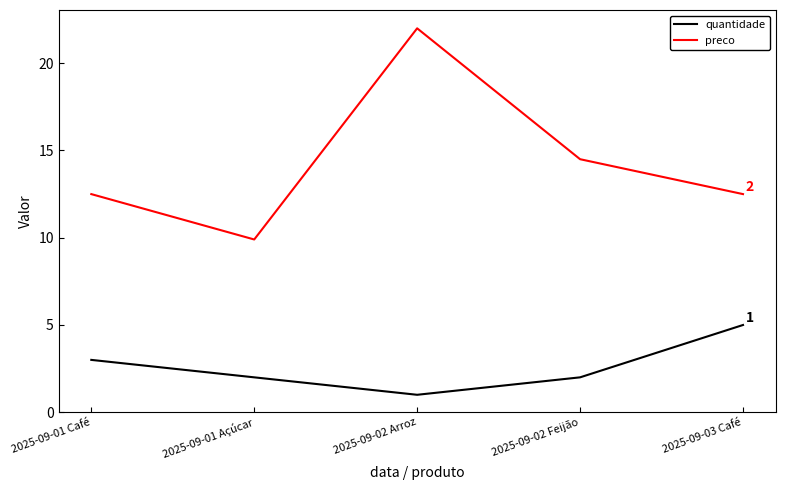

What position from the left is 2025-09-01 Café?

1